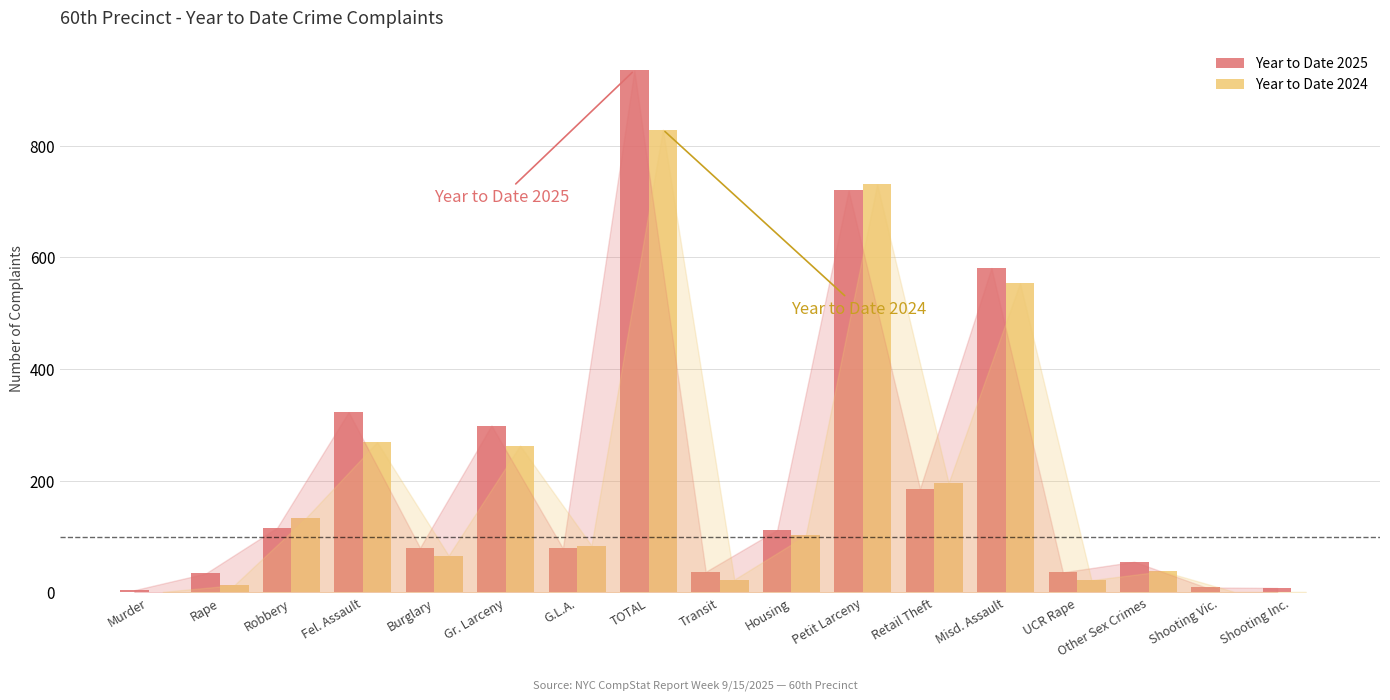

What is the sum of all Year to Date 2024 values?

3326